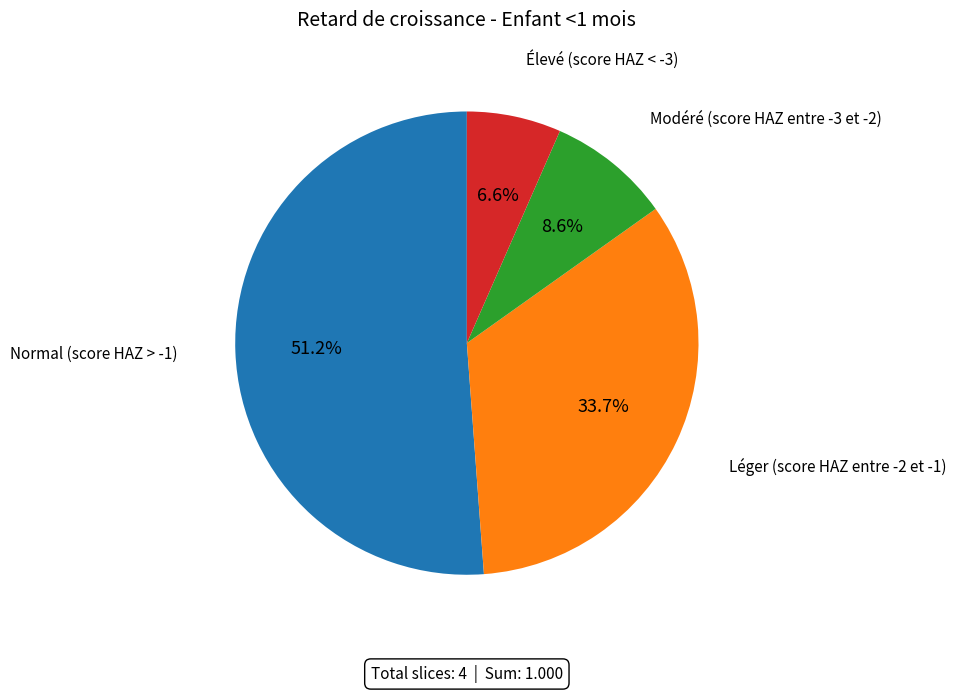

Is there a majority slice in this chart?

Yes